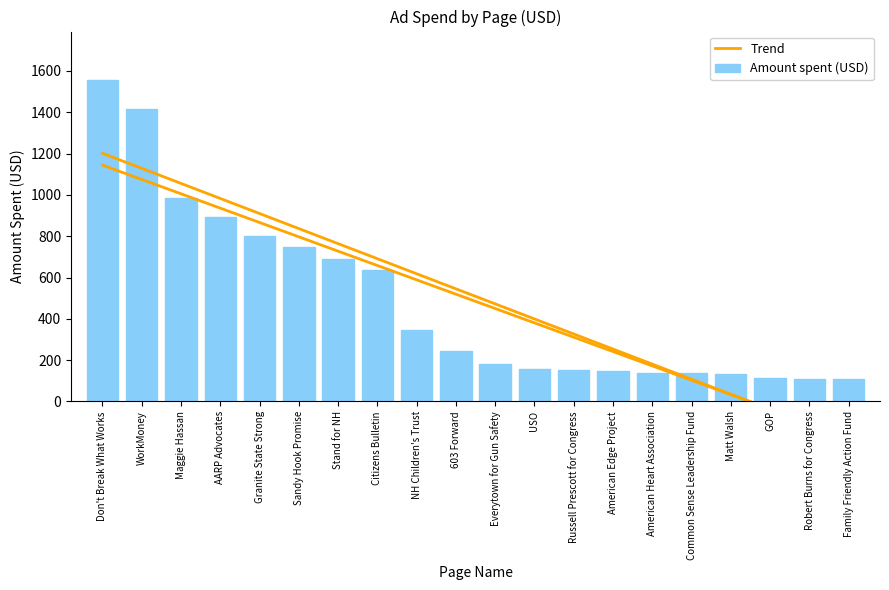

True or false: the data shows 110 at Family Friendly Action Fund.

True